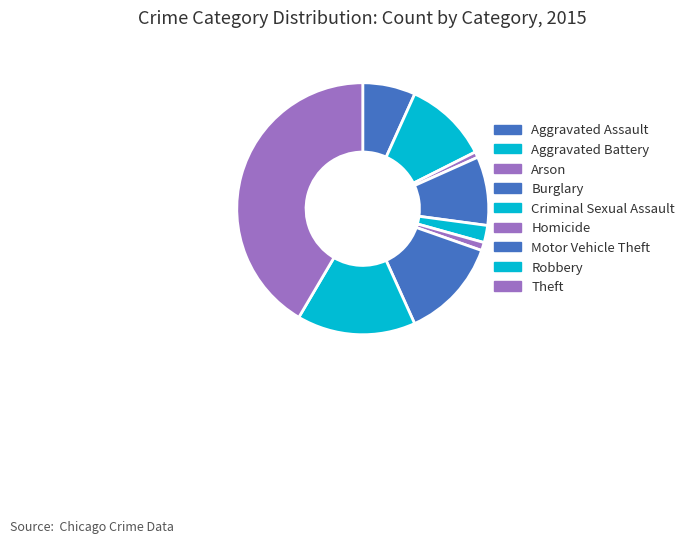

Count the number of slices in the pie.

9